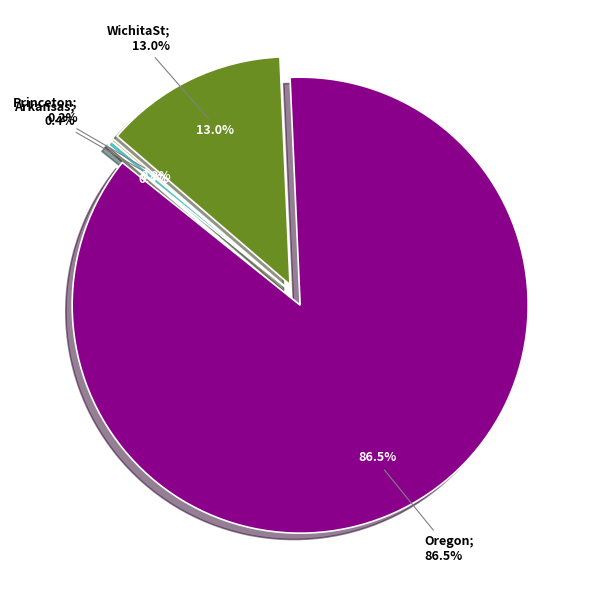

Is it true that 2022.SB.WichitaSt is 13% of the pie?

True